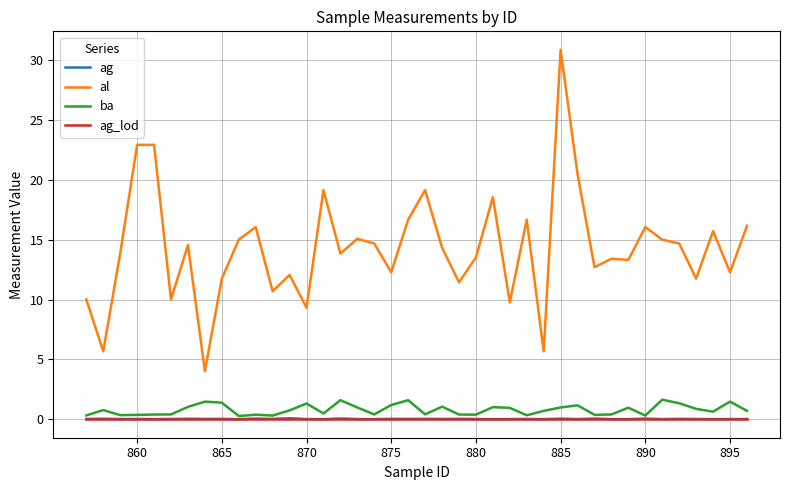

True or false: ag_lod and al cross at least once.

False